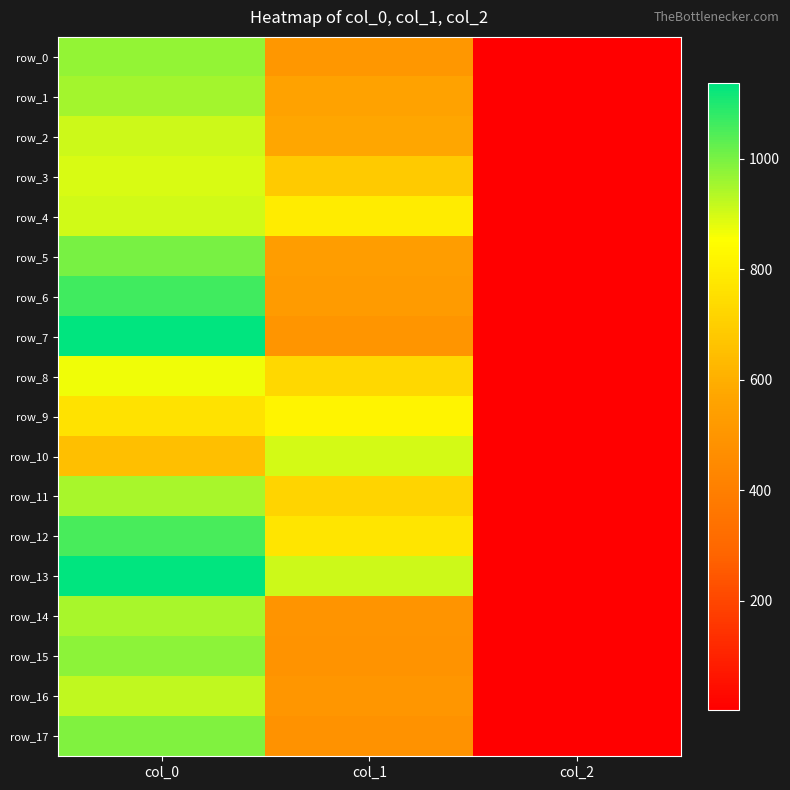

How many data points in row_6 are less than 523?

1